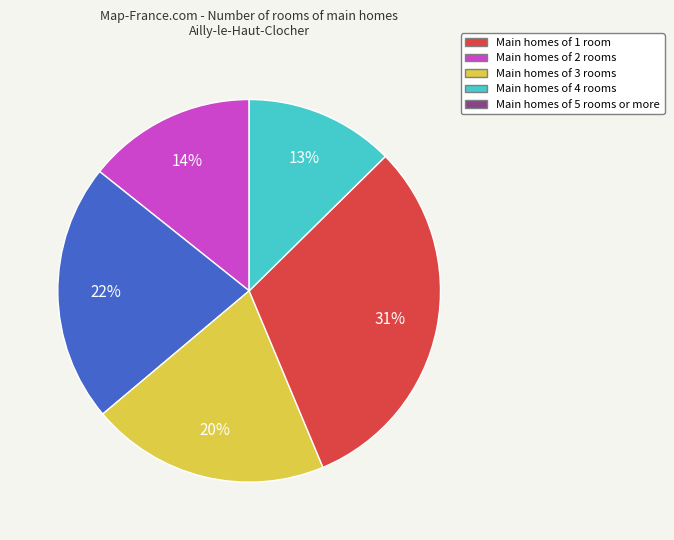

To the nearest percent, what is the average slice percentage?

20%